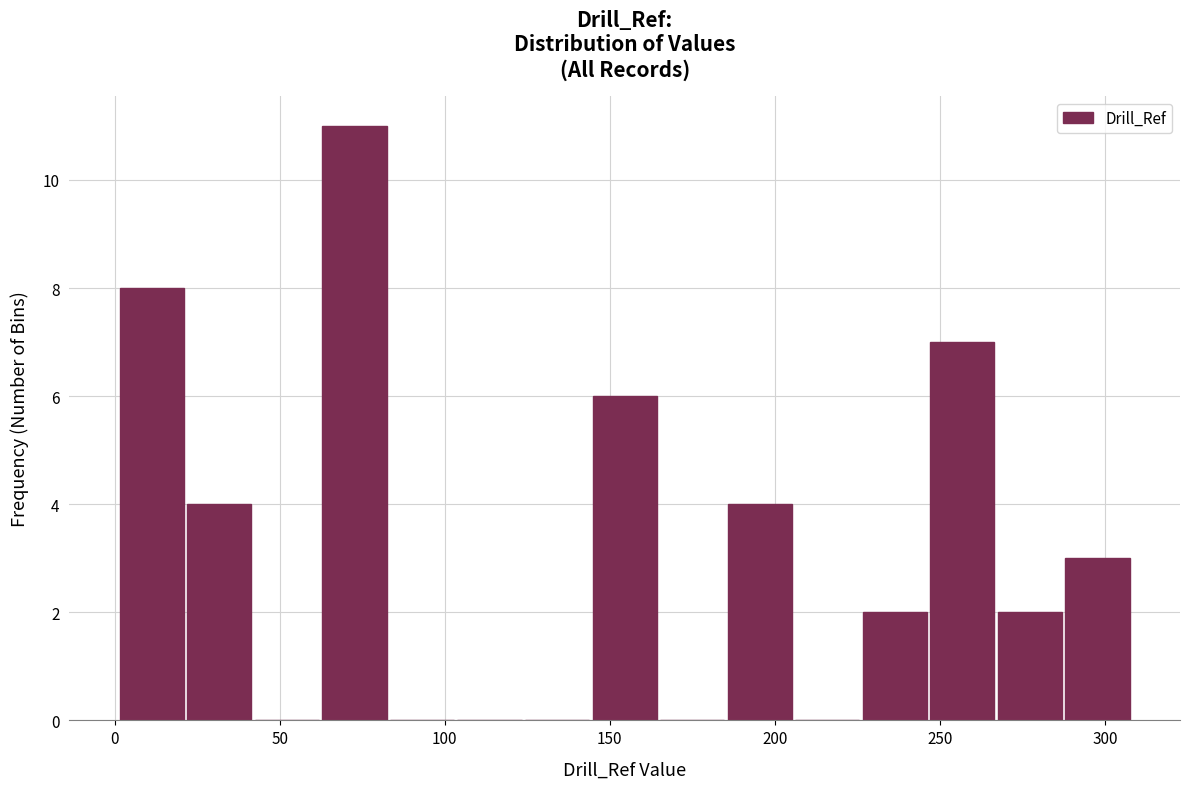

Reading left to right, transcribe this chart: for each bar, give the range it covers on the x-axis and its height. Neither the bar edges nor the heights are printed on the chart, so give them approximately, as read against the axes.

0 to 20: 8
20 to 40: 4
40 to 60: 0
60 to 85: 11
85 to 105: 0
105 to 125: 0
125 to 145: 0
145 to 165: 6
165 to 185: 0
185 to 205: 4
205 to 225: 0
225 to 245: 2
245 to 265: 7
265 to 290: 2
290 to 310: 3